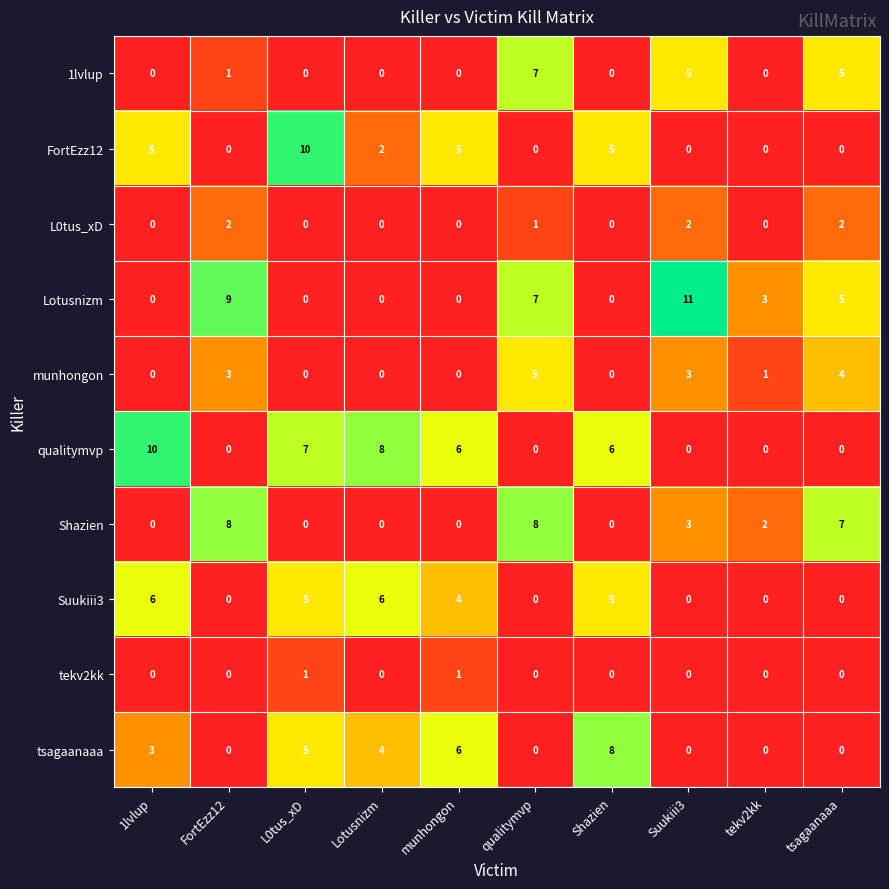

Which category has the highest value across all series?

Suukiii3